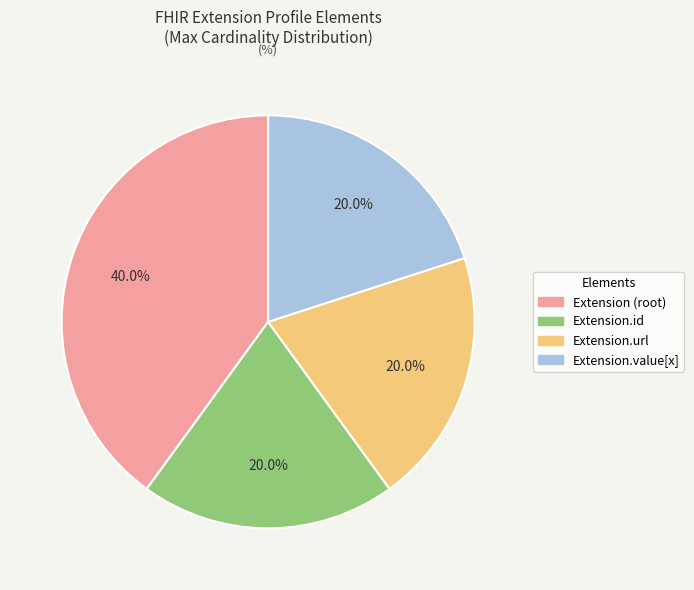

Between Extension (root) and Extension.value[x], which is larger?

Extension (root)